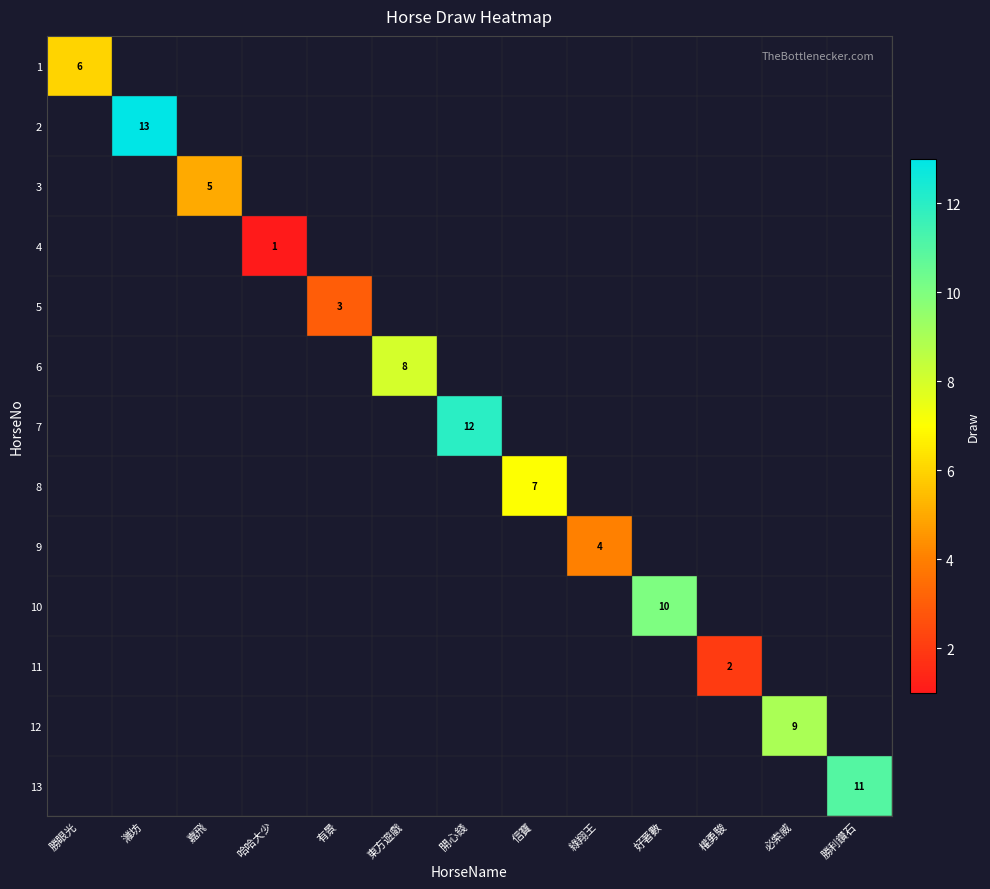

Between 好著數 and 勝利鑽石, which is larger?

勝利鑽石